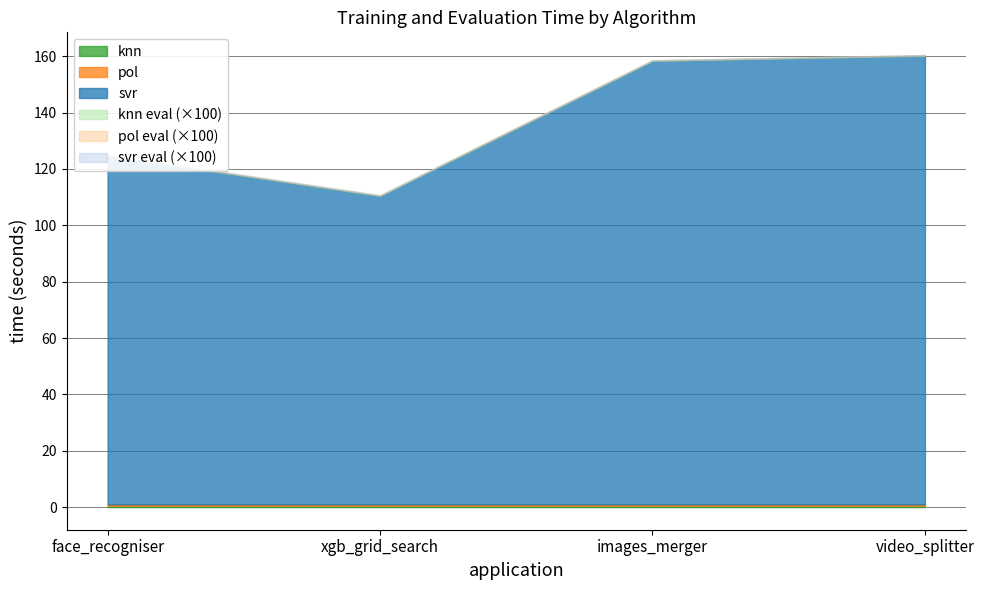

At which label does pol reach its peak?

xgb_grid_search